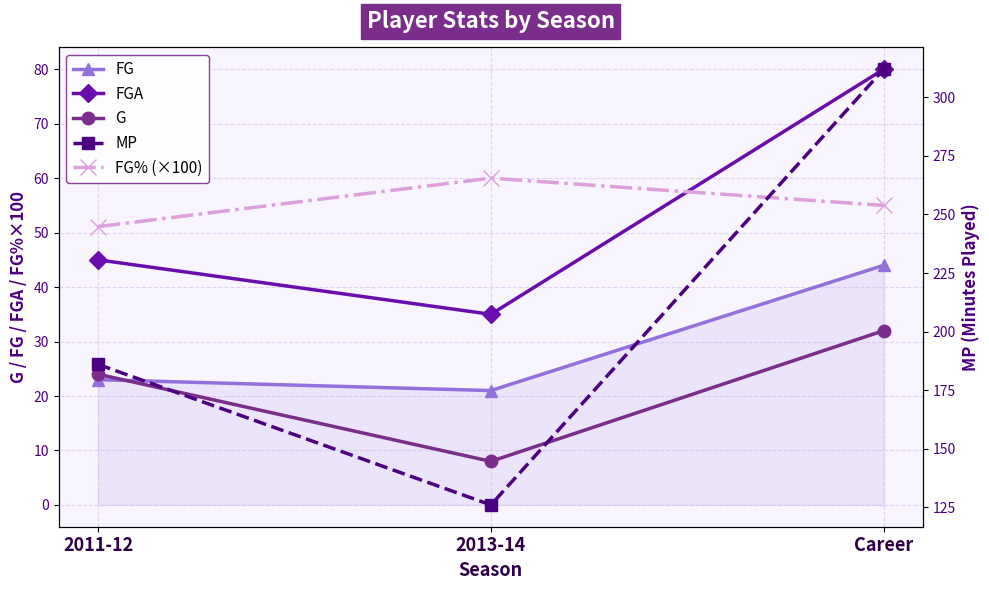

Where does the FG series first go above 23?

Career